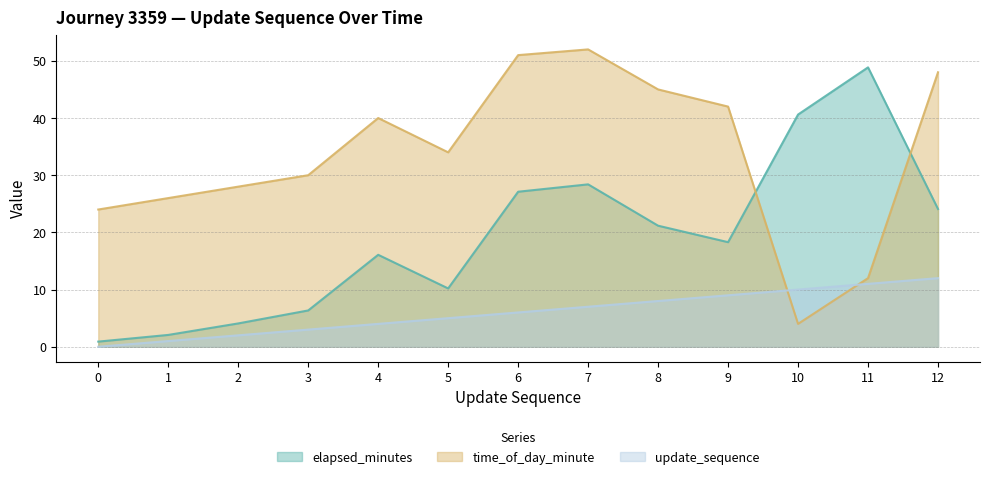

The value of elapsed_minutes at 11 is 48.9. True or false?

True